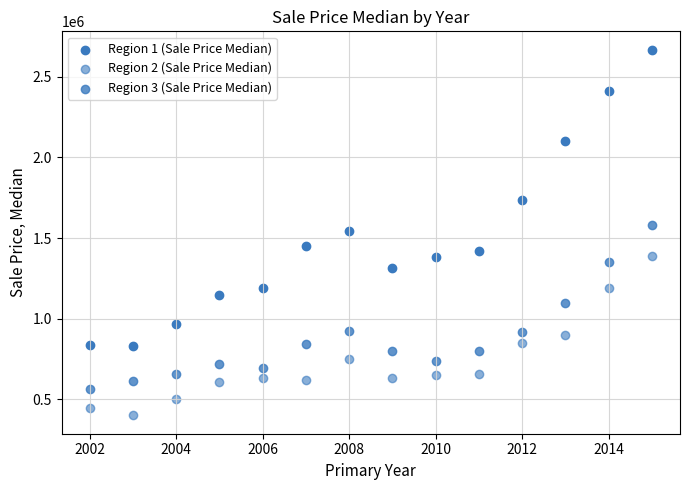

Count the number of points in this scatter plot.

42